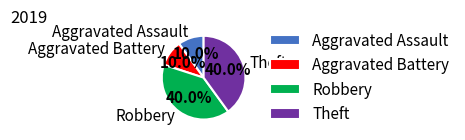

Does Robbery account for over 50% of the chart?

No